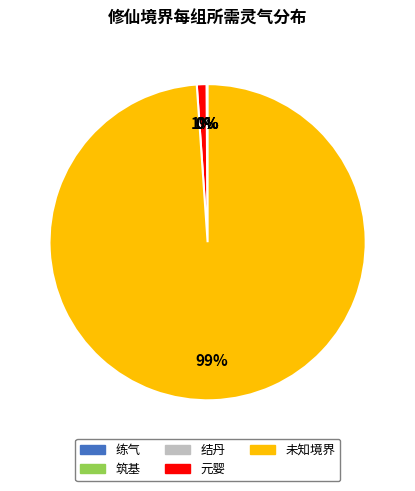

Which category has the biggest portion of the pie?

未知境界